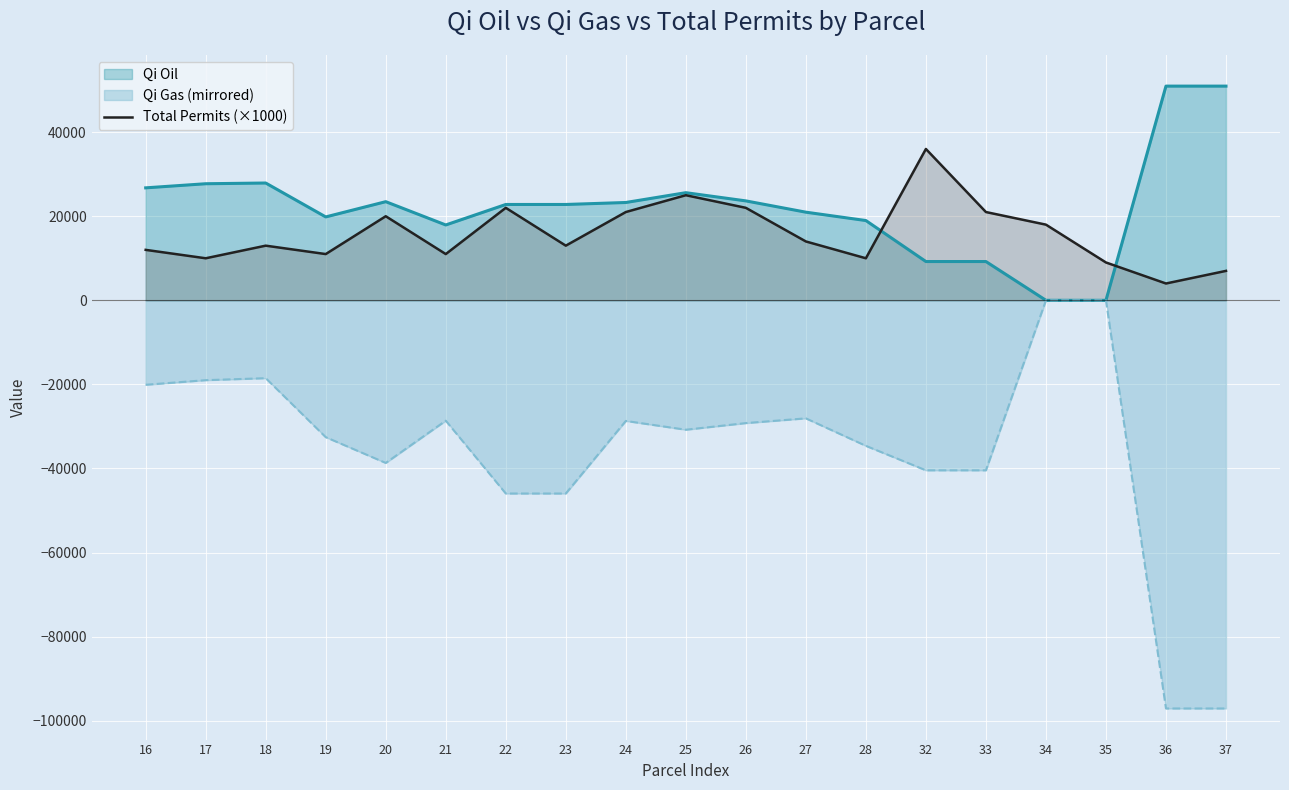

What is the greatest value displayed?

50955